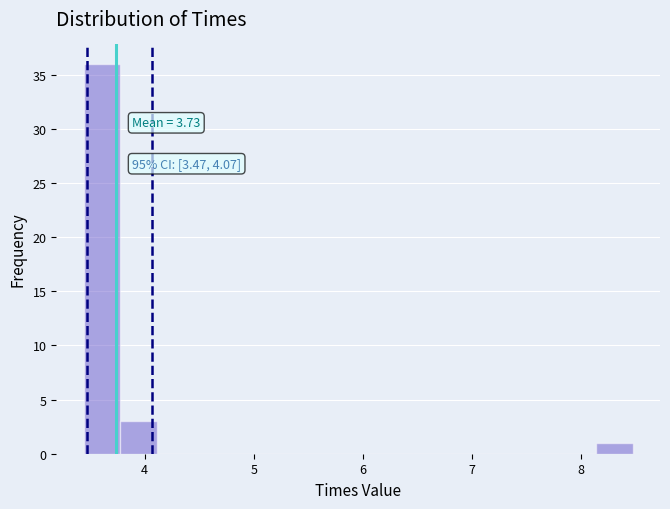

Around what value on the x-axis is the tallest bar? Give the approximate position of its centre, as read against the axis.

3.6